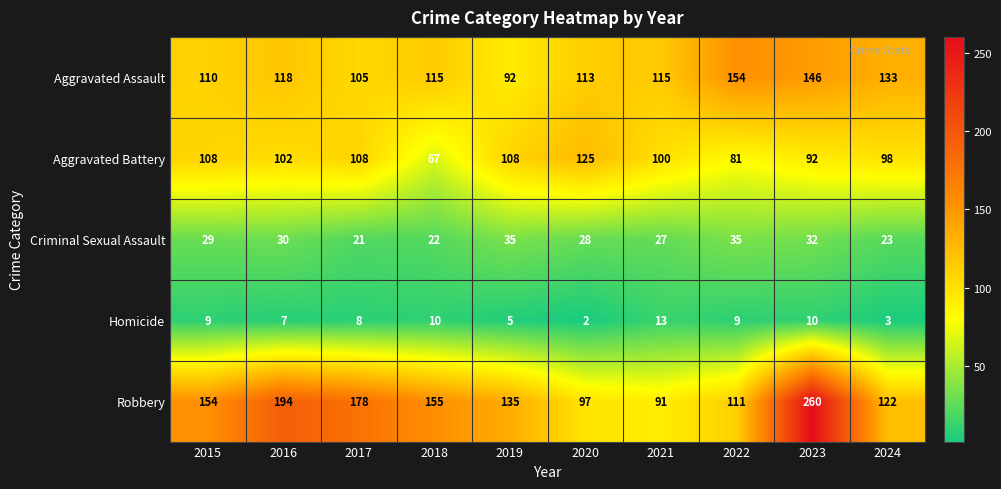

What is the smallest value displayed?

2